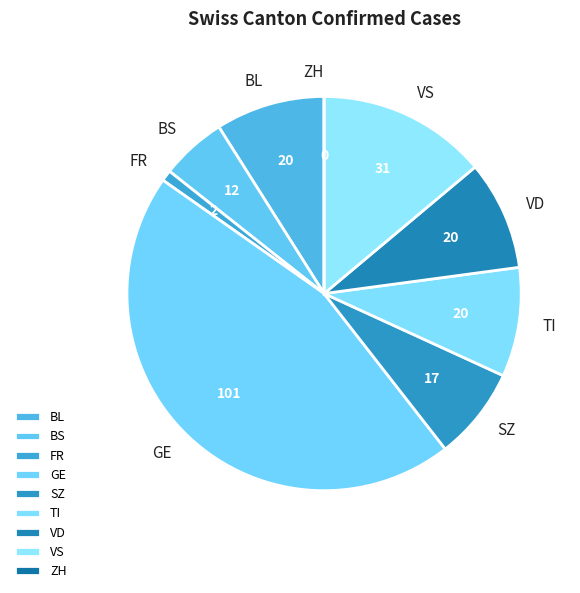

Does VS represent more than half of the total?

No